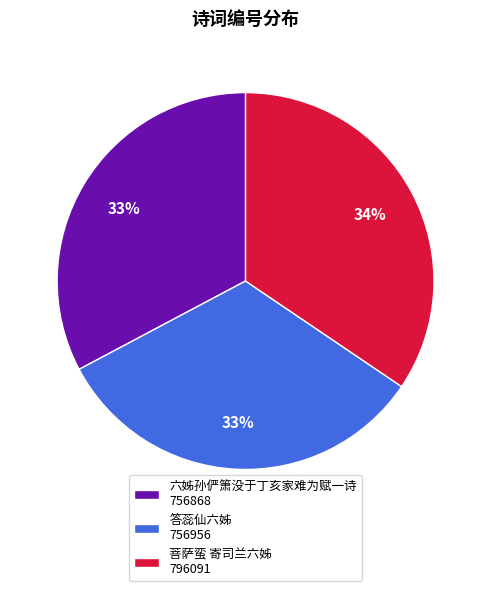

The 答蕊仙六姊 slice represents 42% of the pie. True or false?

False